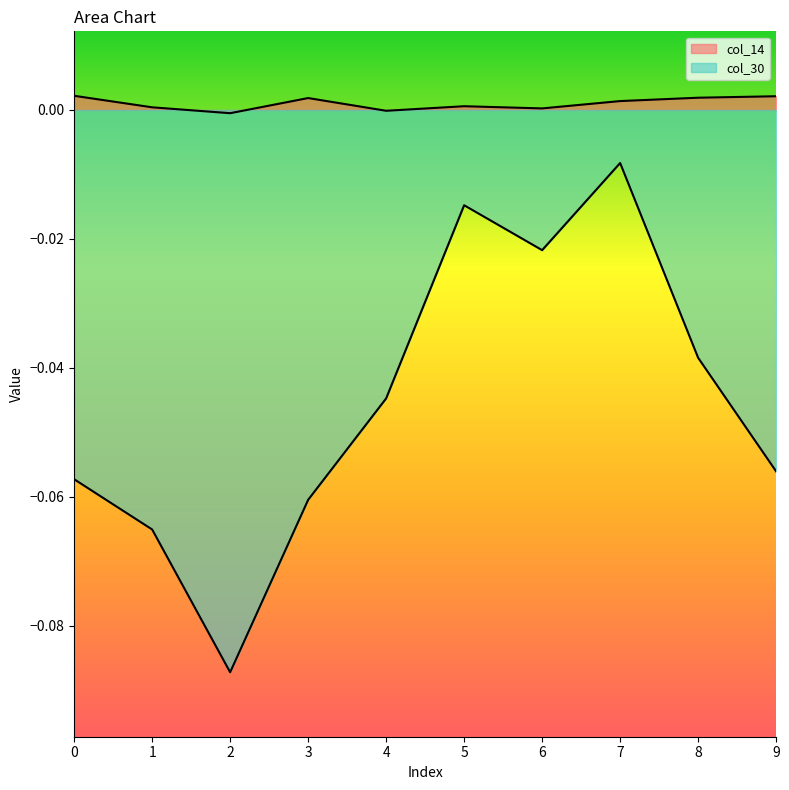

At which label does col_14 reach its minimum?

2